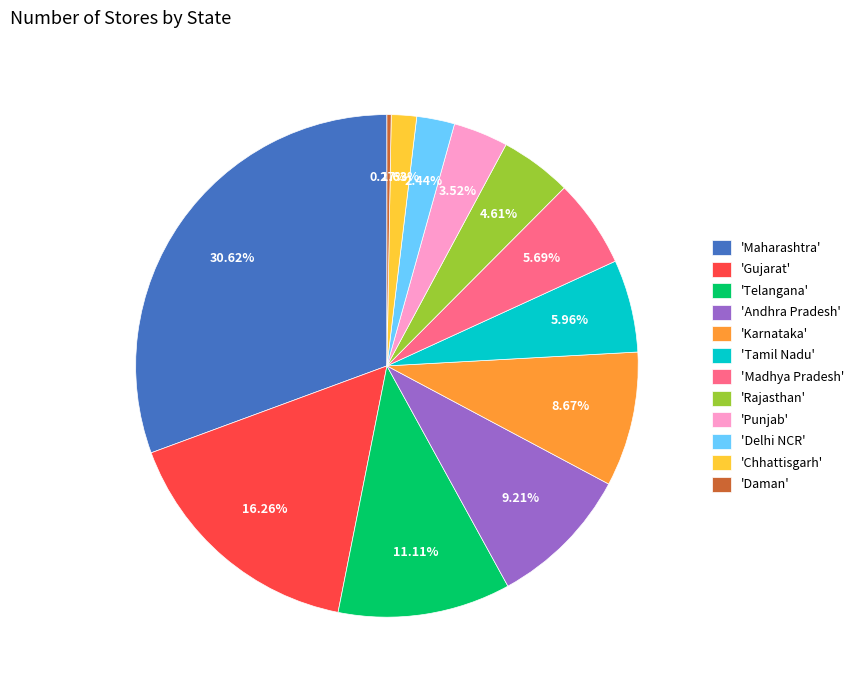

Is there any slice that represents more than half of the pie?

No